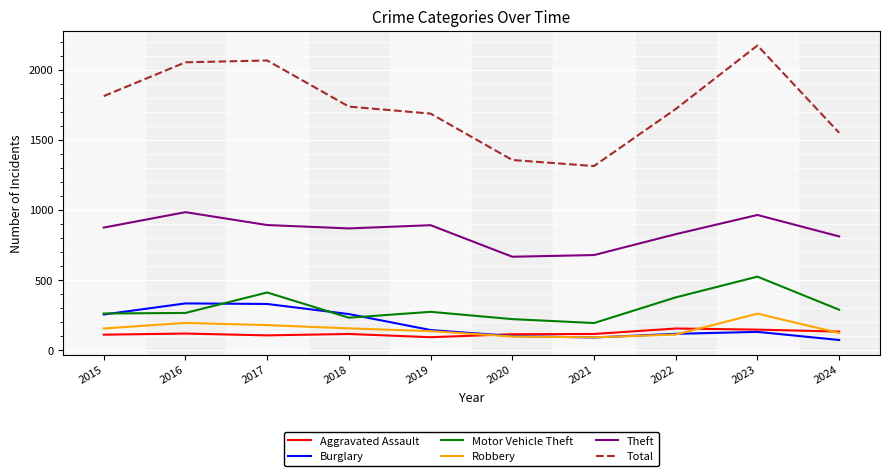

True or false: Total and Burglary cross at least once.

False